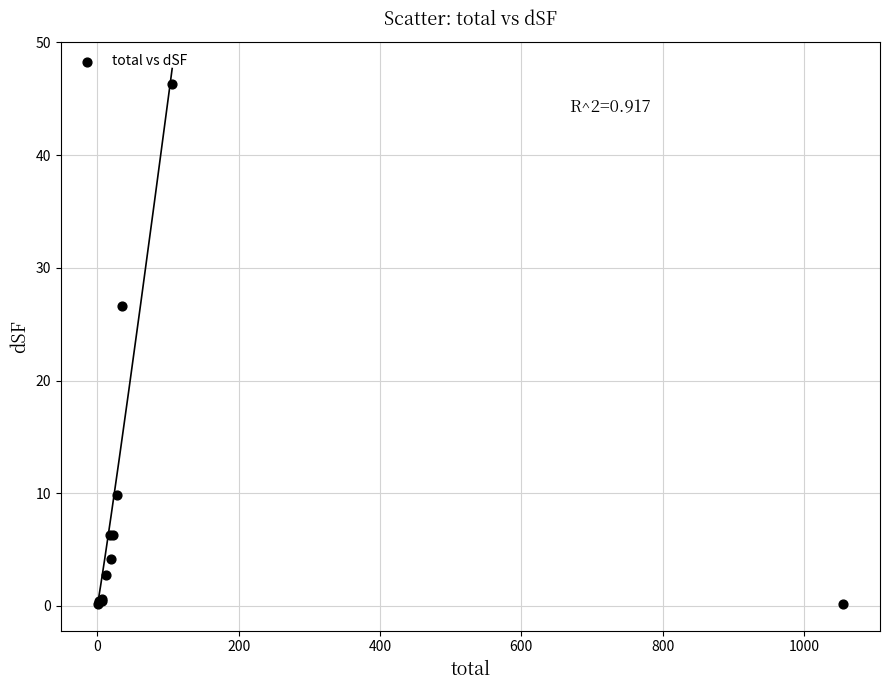

What Y value in the scatter plot is closest to 23?

26.6